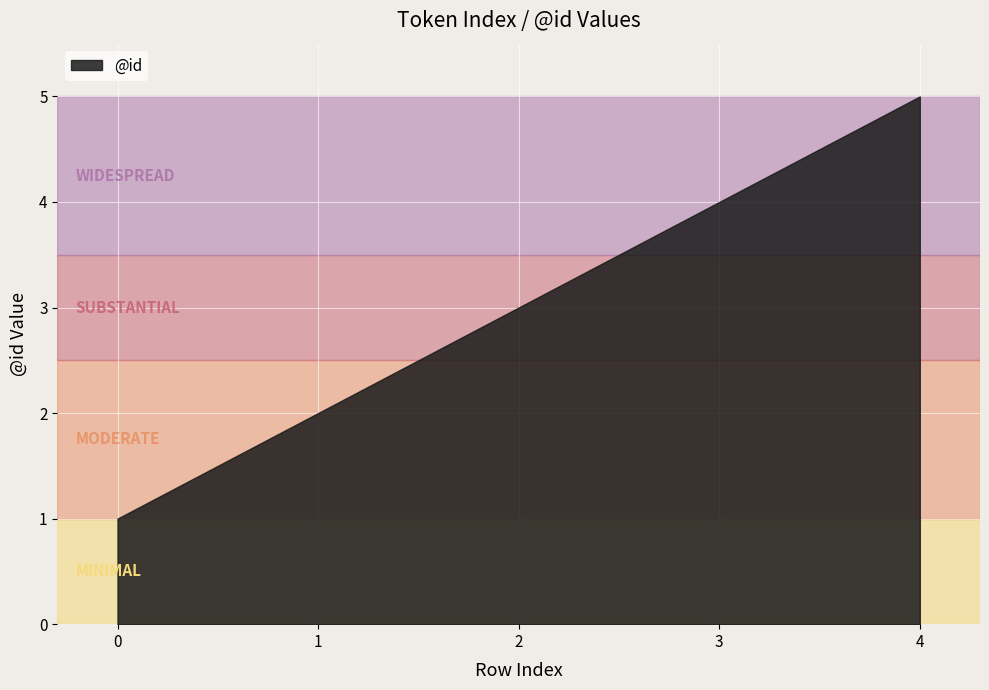

What is the value of the 4th point from the left?

4